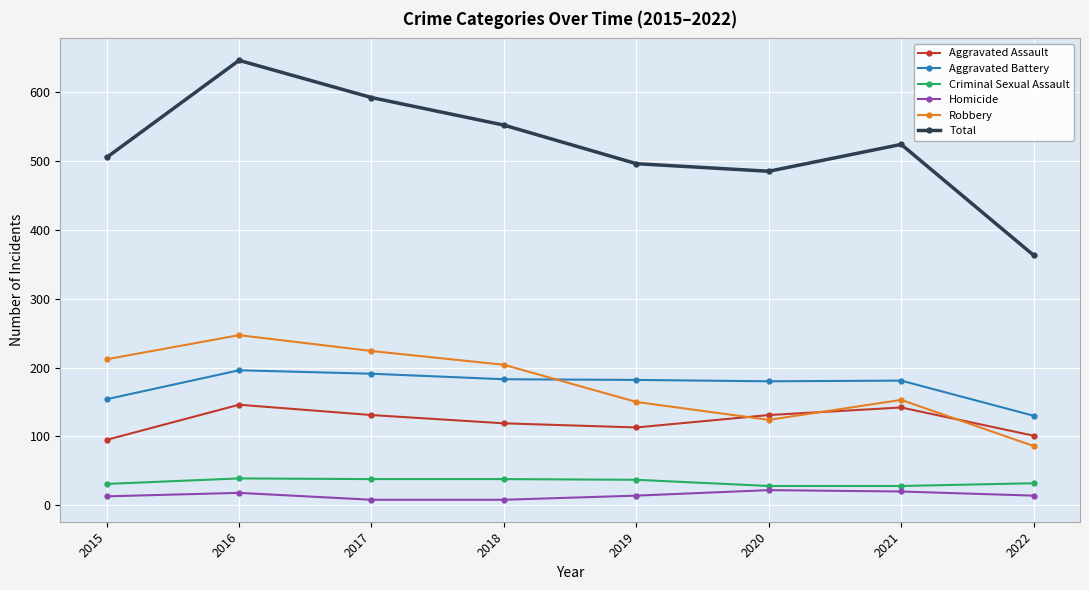

What is the difference between the highest and lowest values at 2021?

504